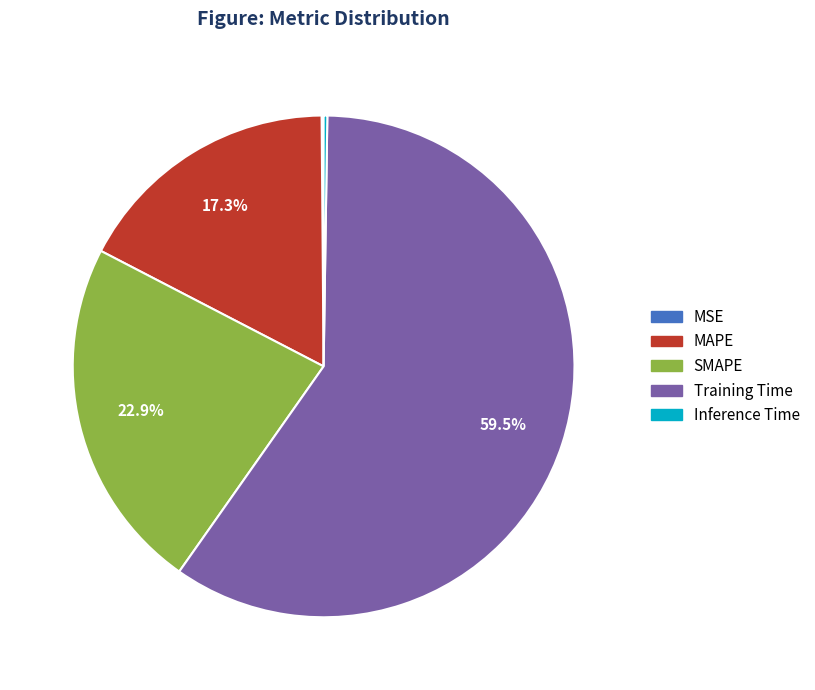

What portion of the pie excludes MAPE?

82.7%